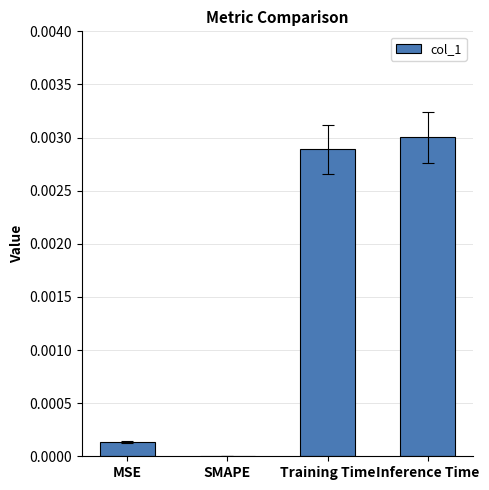

At which label is the value closest to 0?

SMAPE